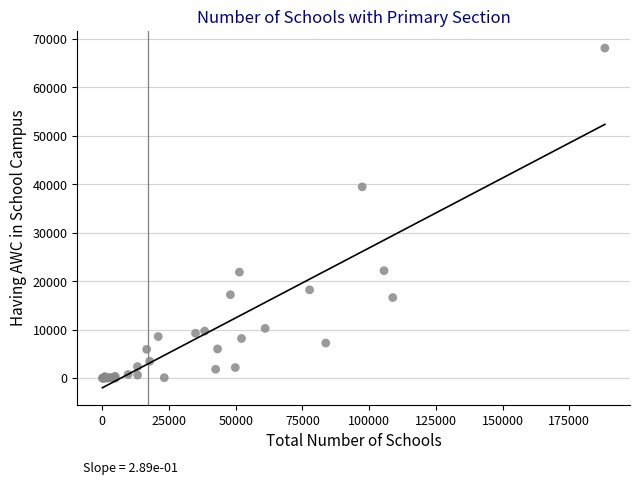

What Y value in the scatter plot is closest to 34068?

39493